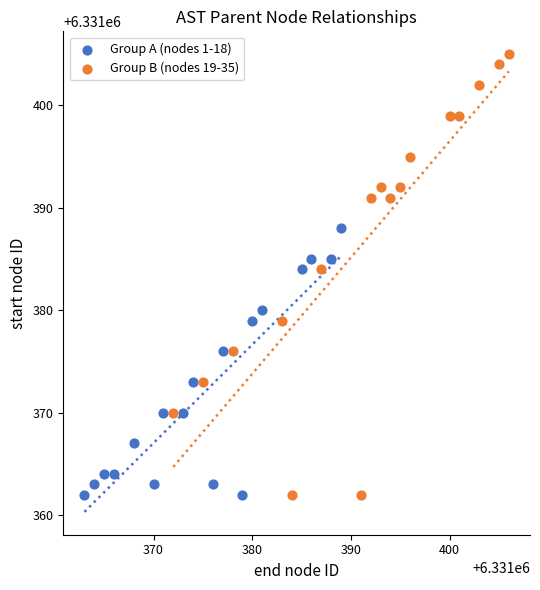

Which series reaches the maximum Y coordinate?

Group B (nodes 19-35)